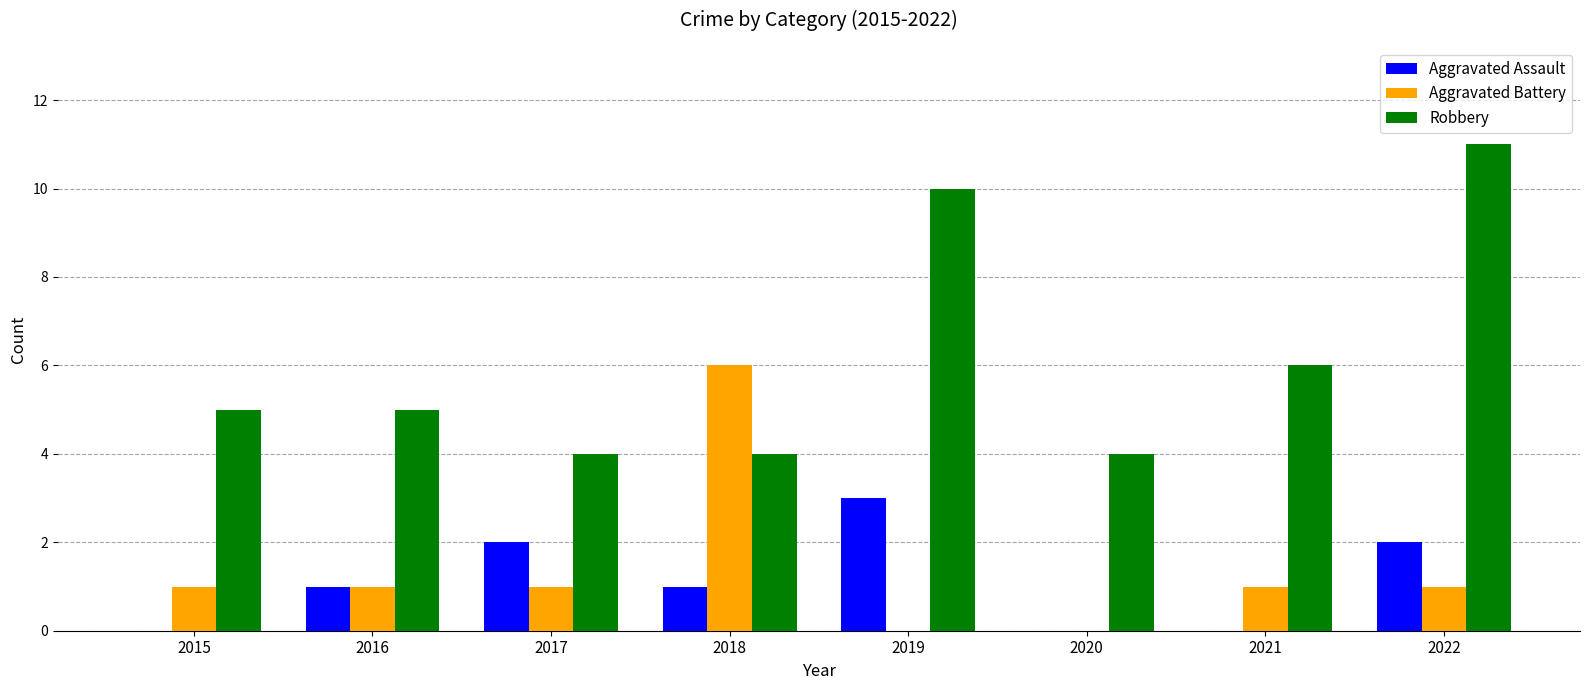

The Aggravated Assault series shows 4 at 2022. True or false?

False